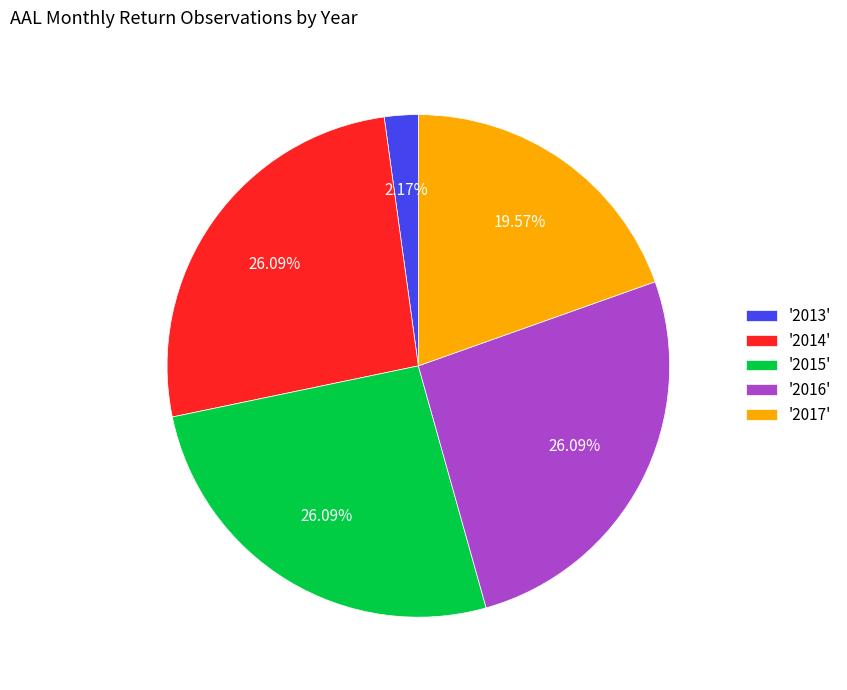

Is the sum of '2013' and '2017' greater than half?

No